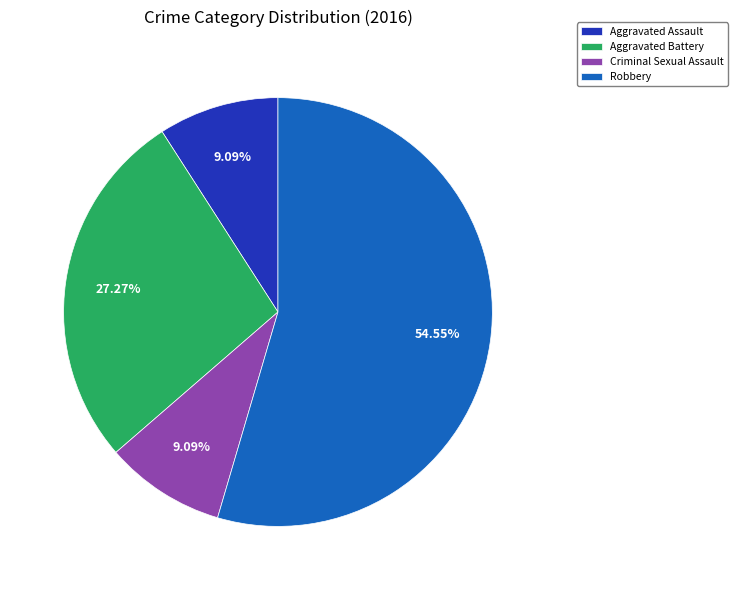

How many slices are in this pie chart?

4